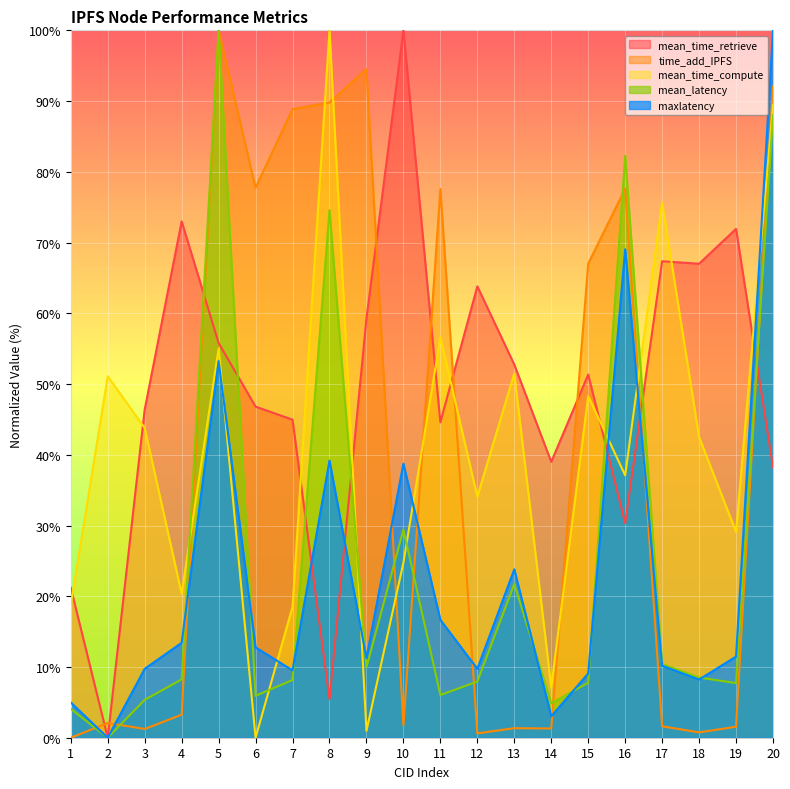

Which series has the largest total across all categories?

mean_time_retrieve